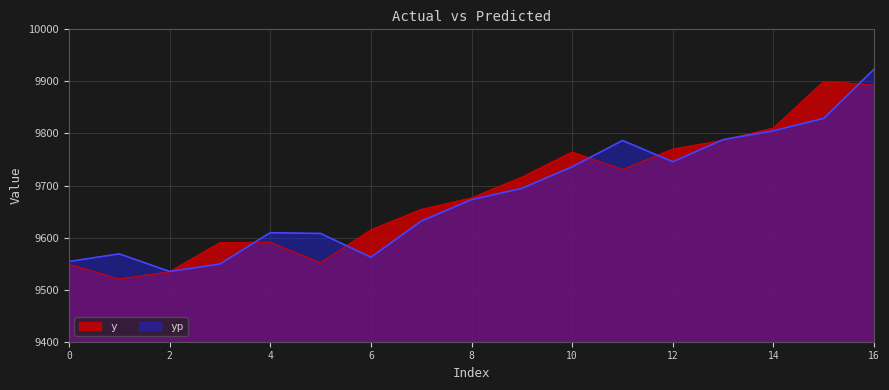

What is the difference between the maximum and second lowest values in the y series?

365.6